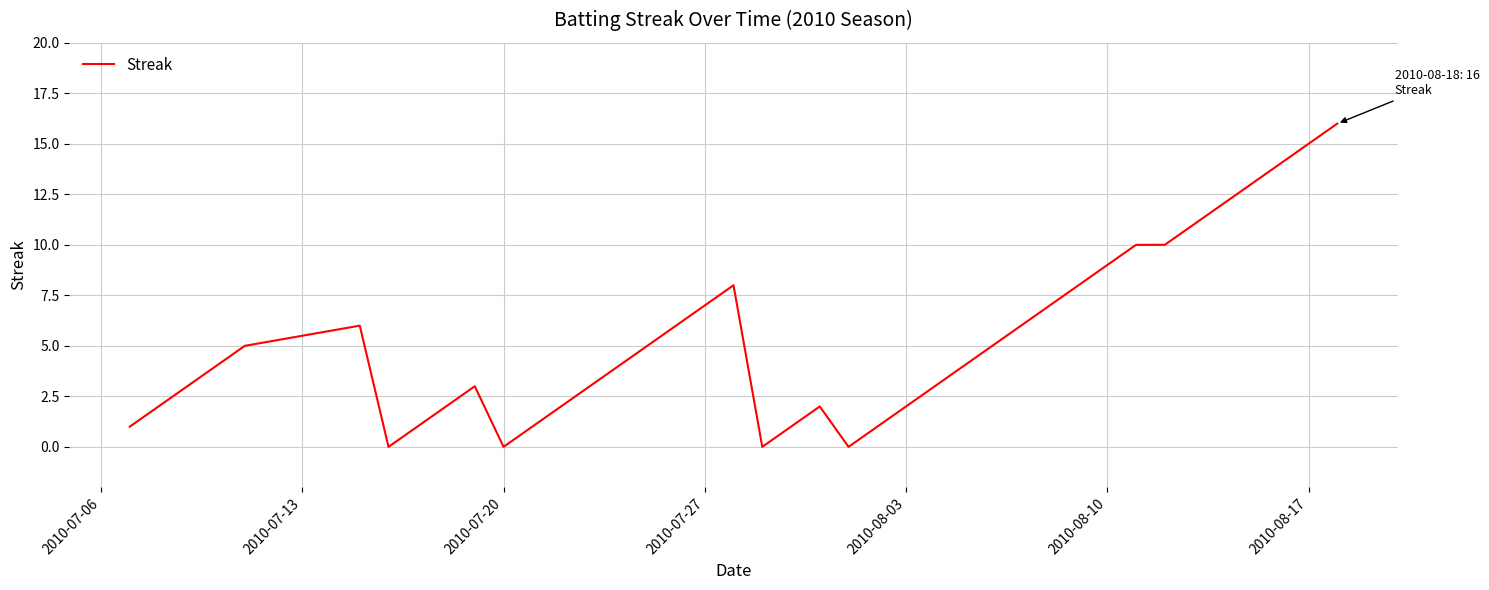

What is the greatest value displayed?

16